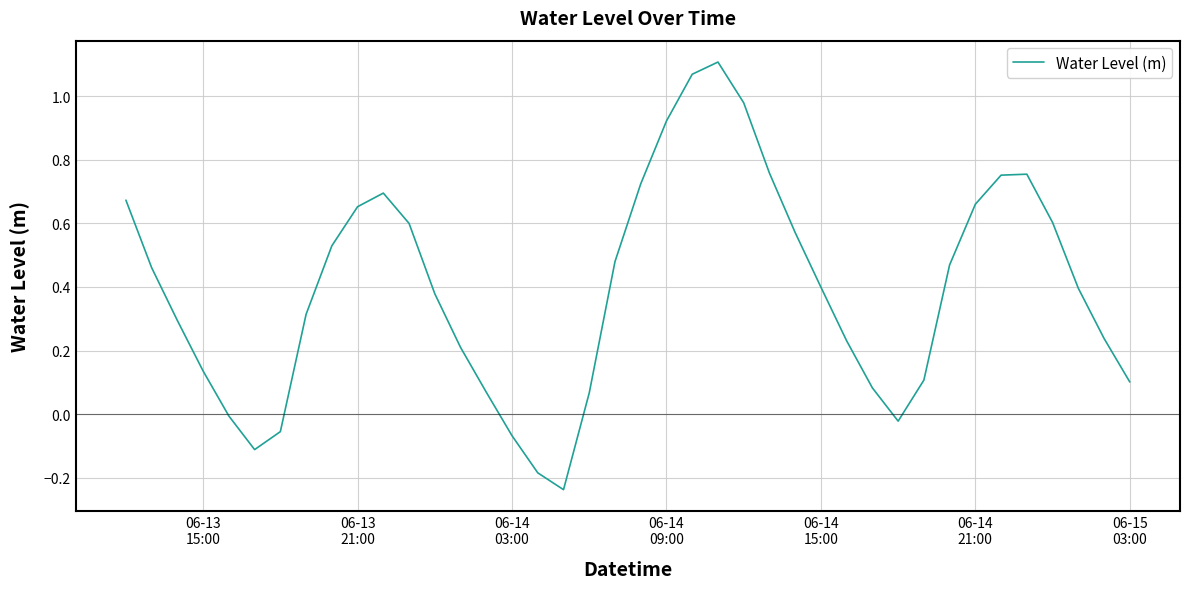

What is the difference between the maximum and minimum values?

1.3